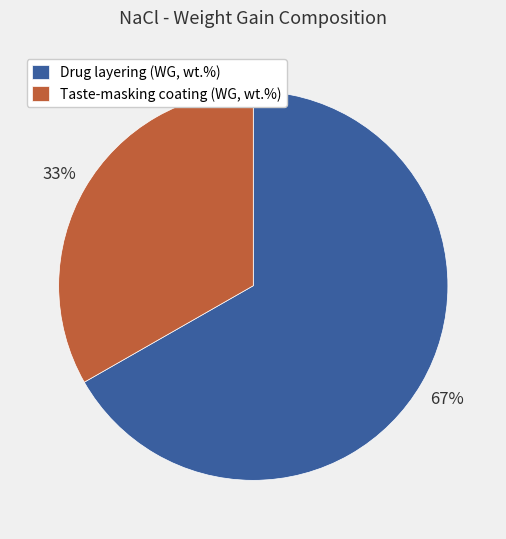

Between Drug layering (WG, wt.%) and Taste-masking coating (WG, wt.%), which is larger?

Drug layering (WG, wt.%)